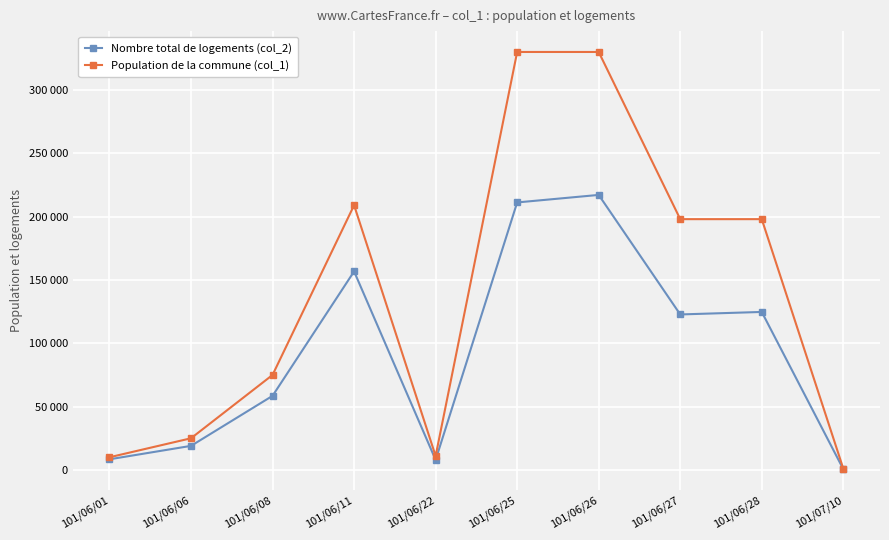

Reading left to right, what are all the values shown in this chart?

Nombre total de logements (col_2): 101/06/01=8400	101/06/06=19000	101/06/08=58500	101/06/11=156750	101/06/22=7920	101/06/25=211200	101/06/26=217140	101/06/27=122760	101/06/28=124740	101/07/10=590
Population de la commune (col_1): 101/06/01=10000	101/06/06=25000	101/06/08=75000	101/06/11=209000	101/06/22=11000	101/06/25=330000	101/06/26=330000	101/06/27=198000	101/06/28=198000	101/07/10=1000